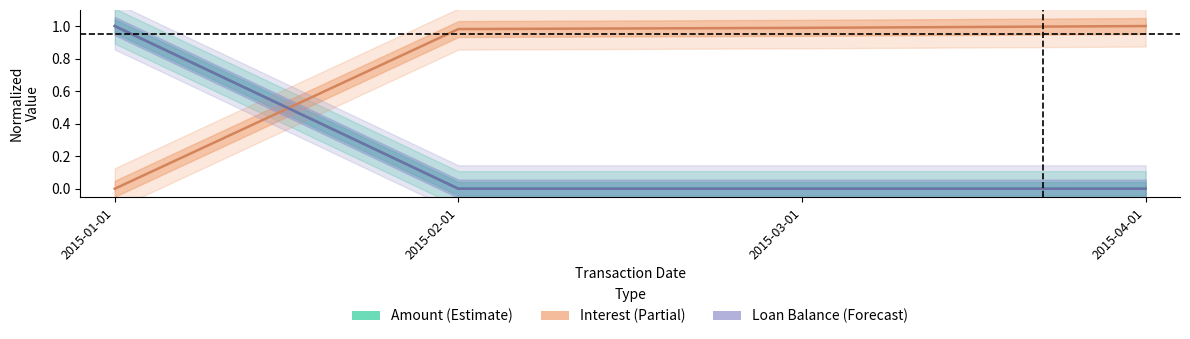

List the series in order of their peak value, highest first.

Amount, Interest, Loan Balance